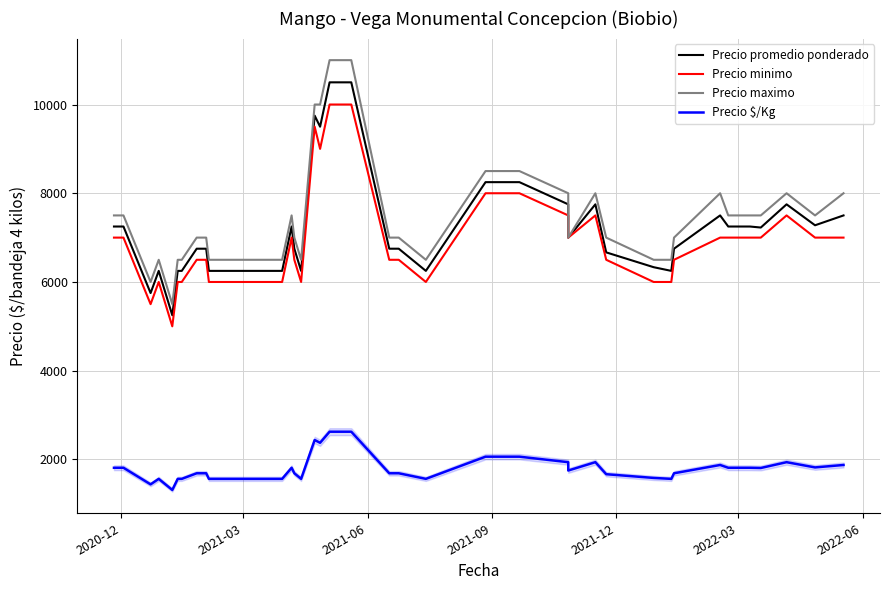

What are all the series names shown in the legend?

Precio promedio ponderado, Precio minimo, Precio maximo, Precio $/Kg